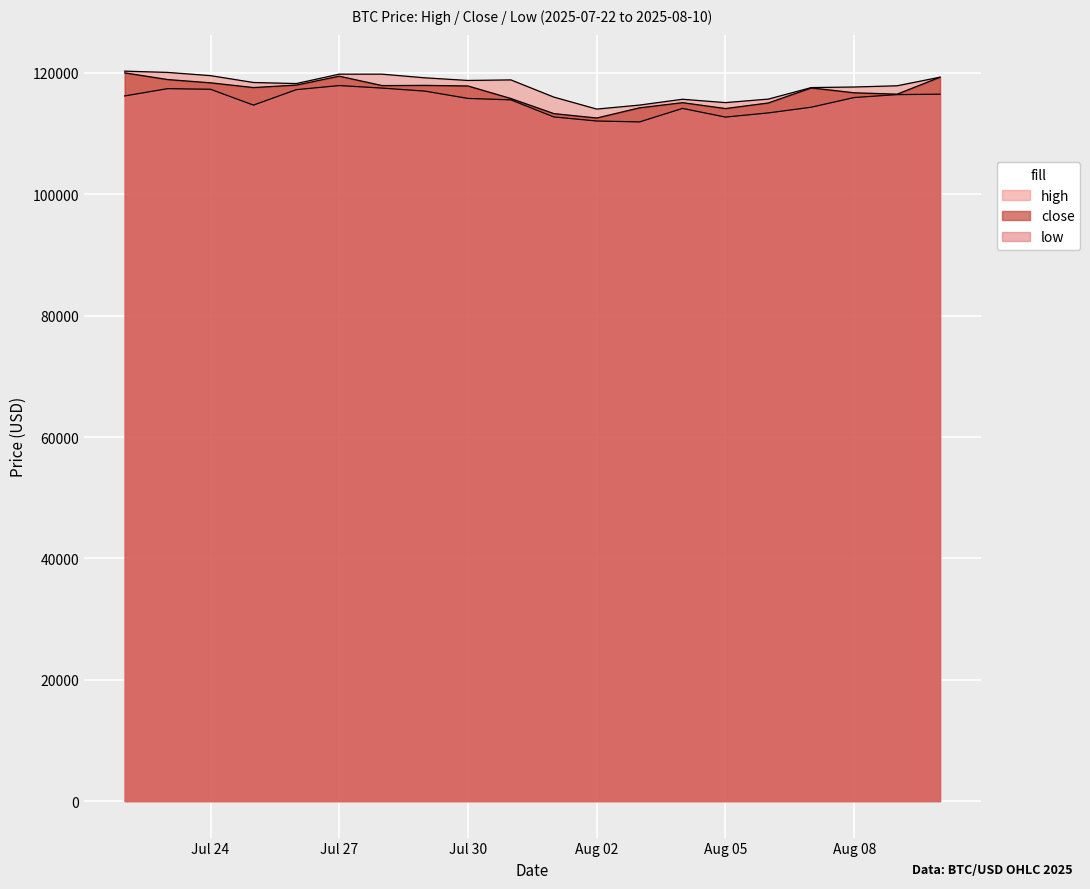

True or false: high and low cross at least once.

False